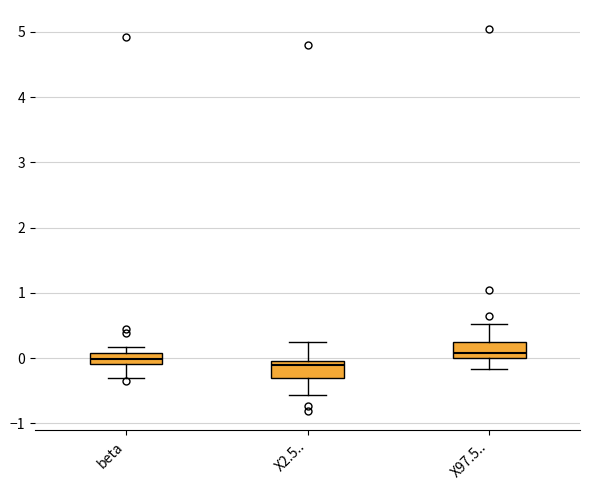

Reading left to right, transcribe this box plot: for each box, give where its median line is, the range the box spans, and where its two whiskers end, as read against the y-axis. The values are not printed on the chart, so give them approximately, as read against the axis.

beta: median 0.0, box -0.1 to 0.1, whiskers -0.3 to 0.2
X2.5..: median -0.1, box -0.3 to 0.0, whiskers -0.6 to 0.2
X97.5..: median 0.1, box 0.0 to 0.3, whiskers -0.2 to 0.5